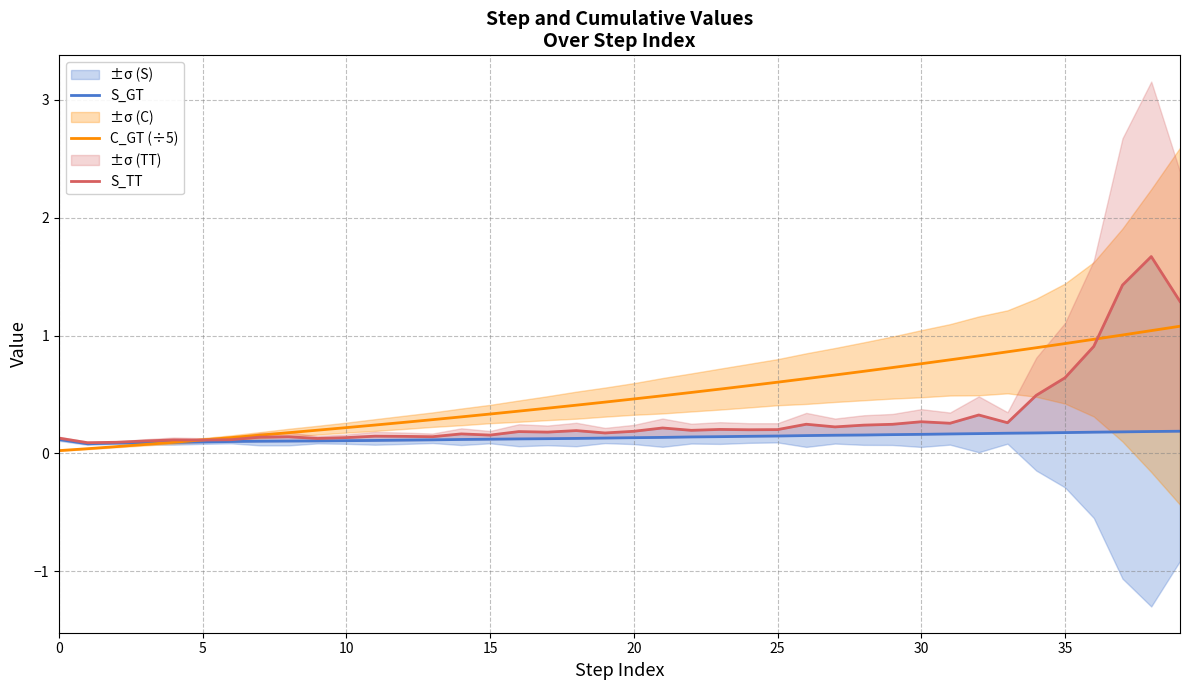

What is the difference between the C_GT (÷5) values at 15 and 35?

0.6